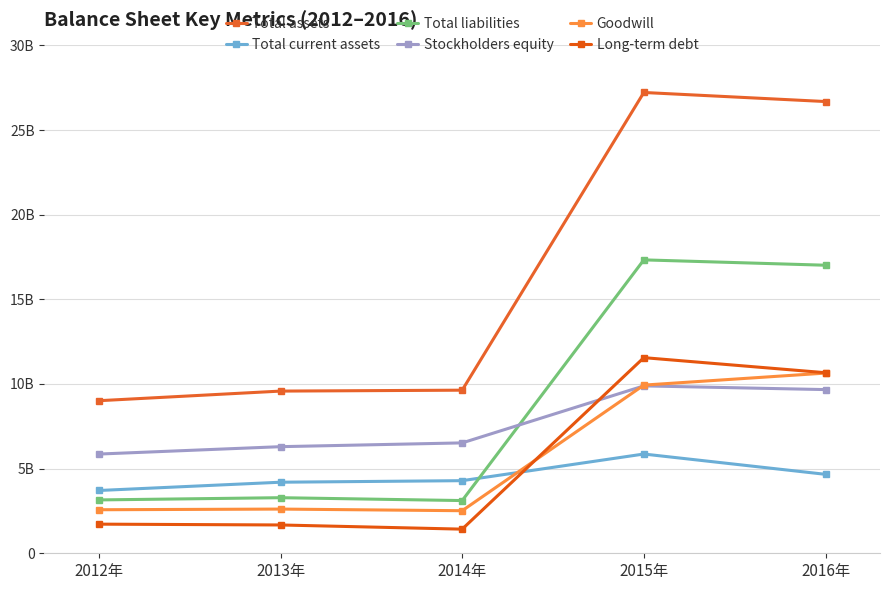

What is the value of the Long-term debt point at the 5th from the left?

10665800000